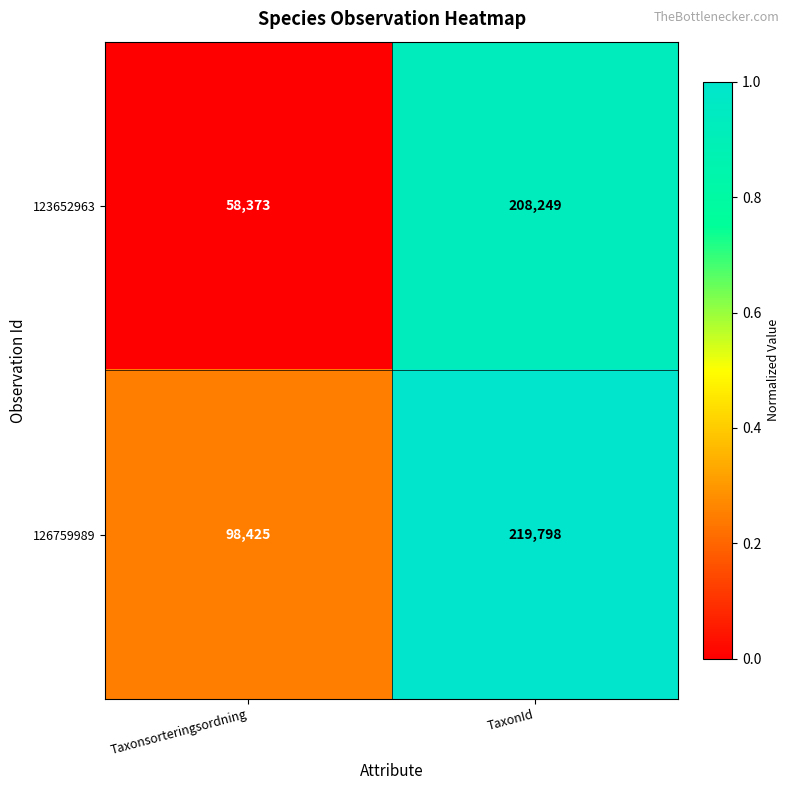

What is the difference between the 123652963 values at Taxonsorteringsordning and TaxonId?

149876